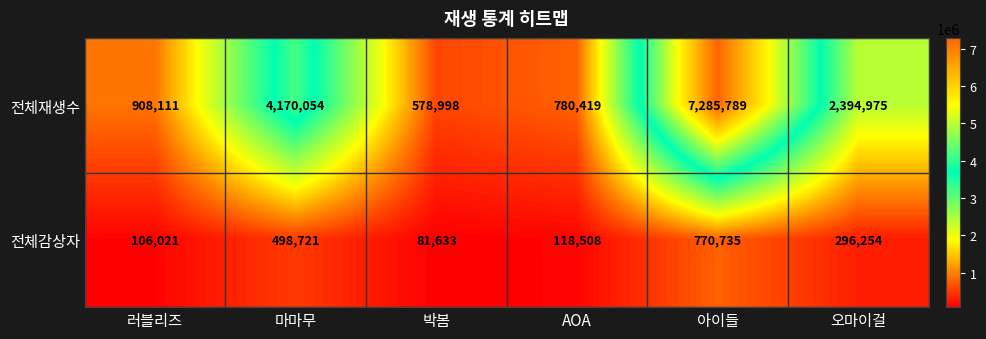

The value of 전체감상자 at 박봄 is 81633. True or false?

True